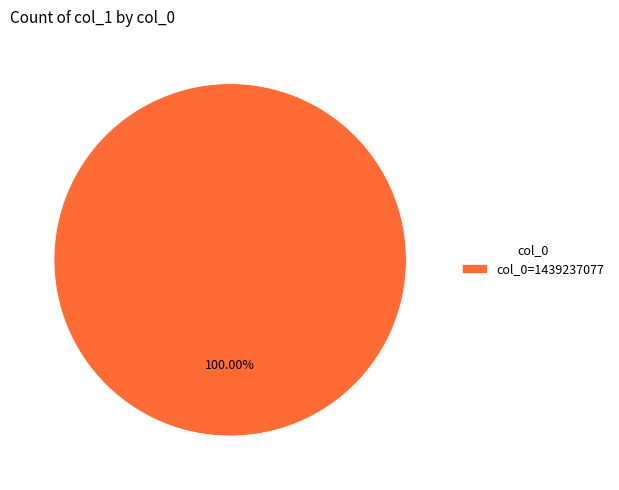

Is there a majority slice in this chart?

Yes